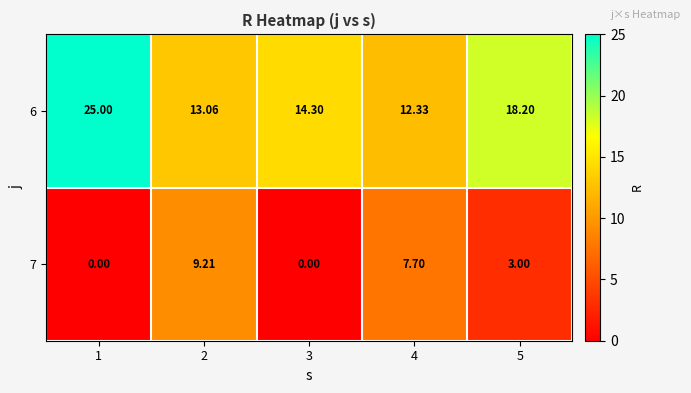

Is the value of 7 at 3 greater than the value of 6 at 5?

No